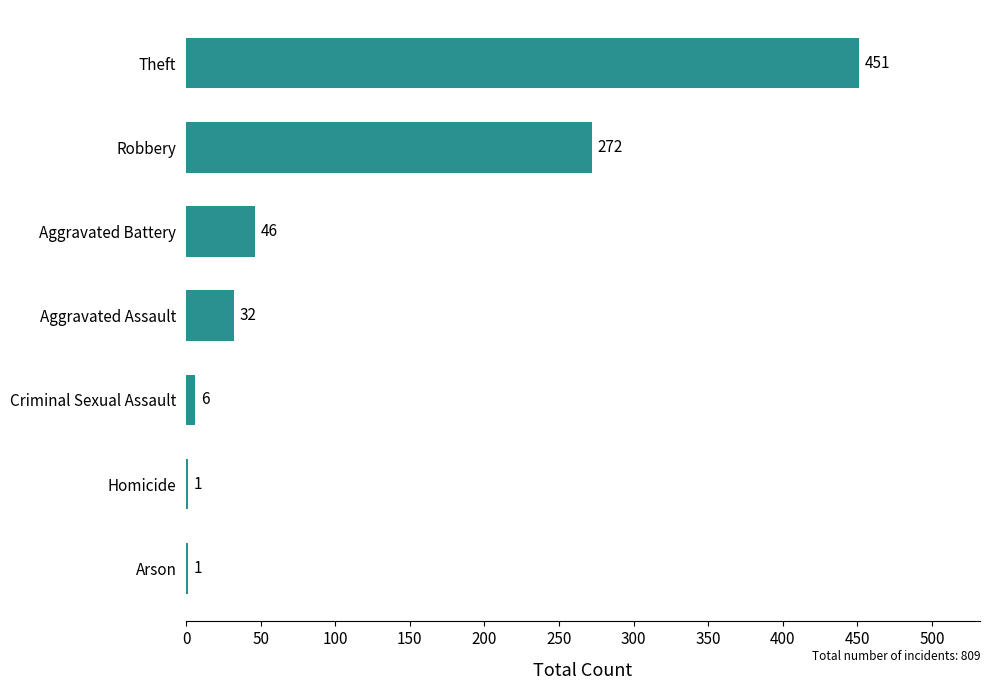

Is it true that the value at Arson is 1?

True